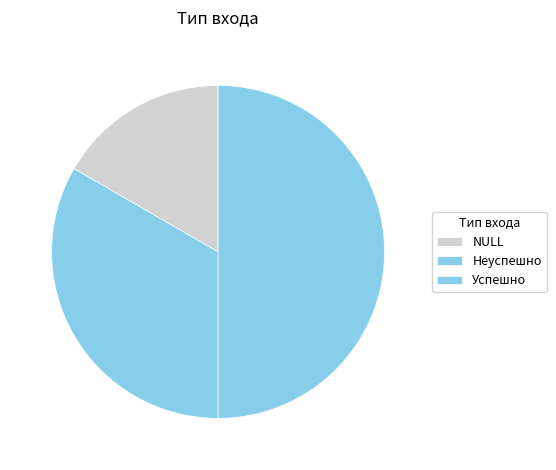

How many slices are in this pie chart?

3